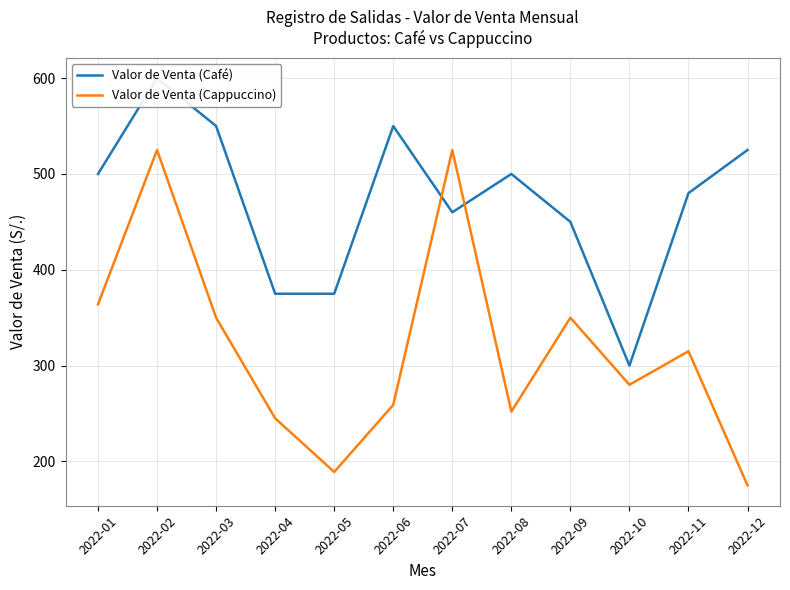

Which category has the lowest value across all series?

2022-12